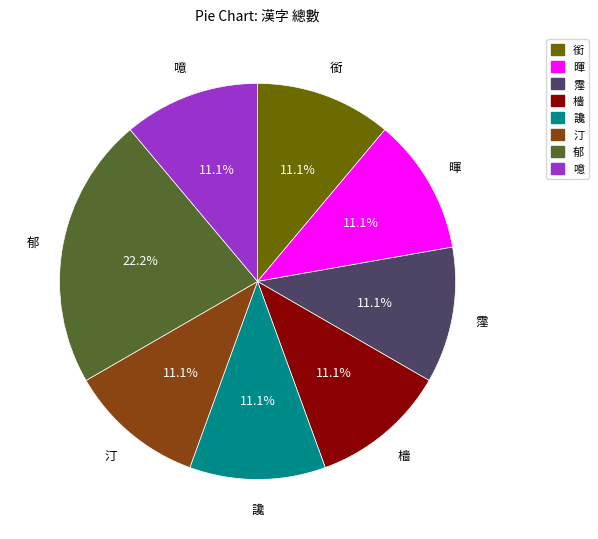

Is there any slice that represents more than half of the pie?

No